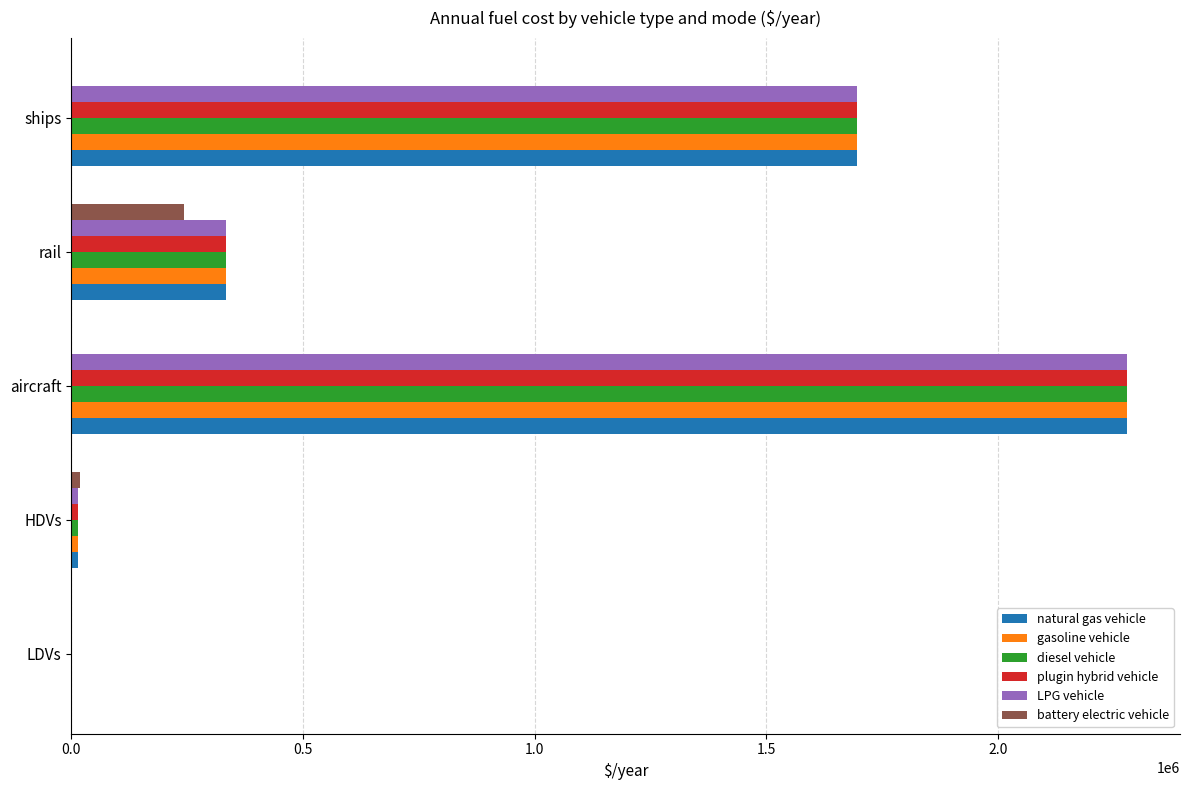

At which category is the sum across all series the highest?

aircraft